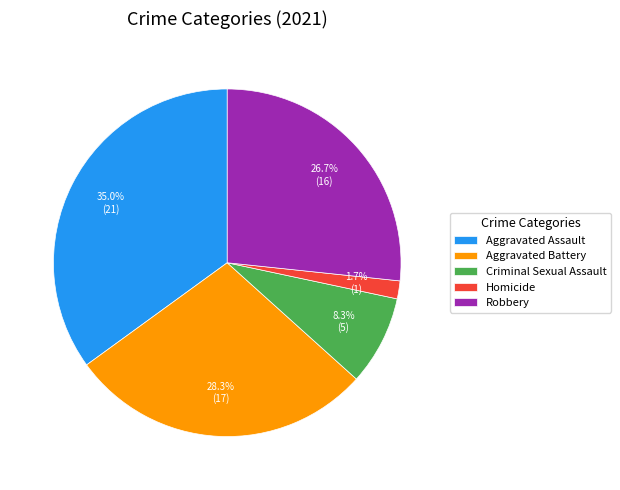

Which slice is the smallest?

Homicide